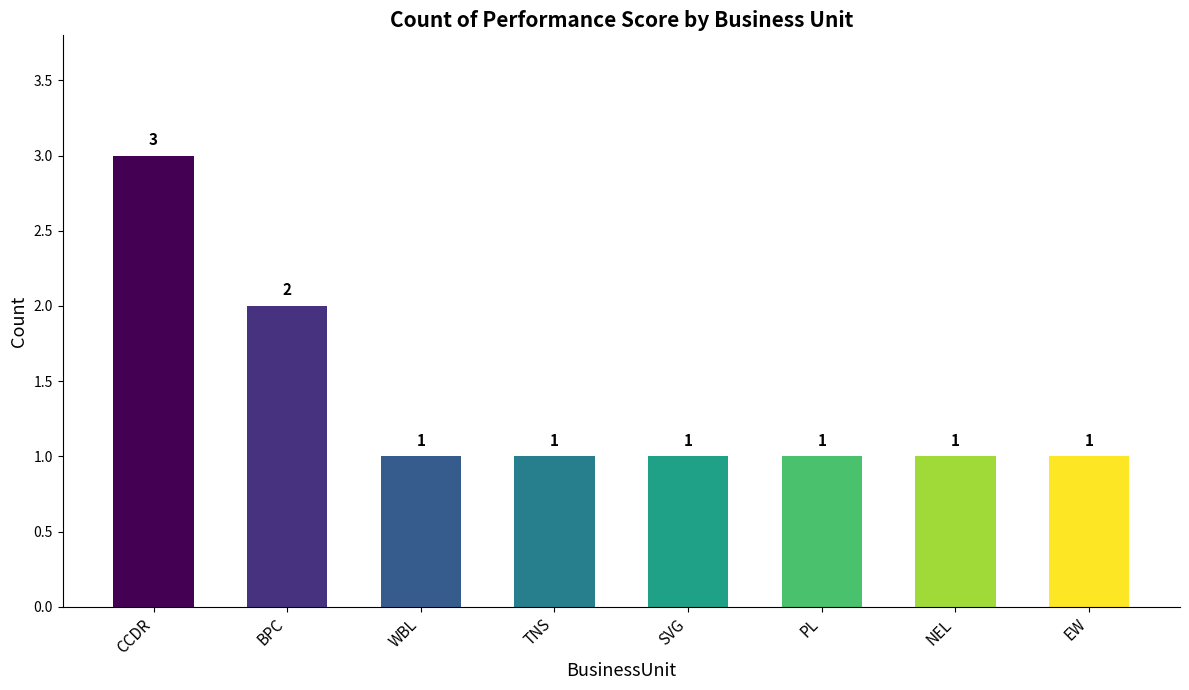

Where is the data nearest to the value 2?

BPC